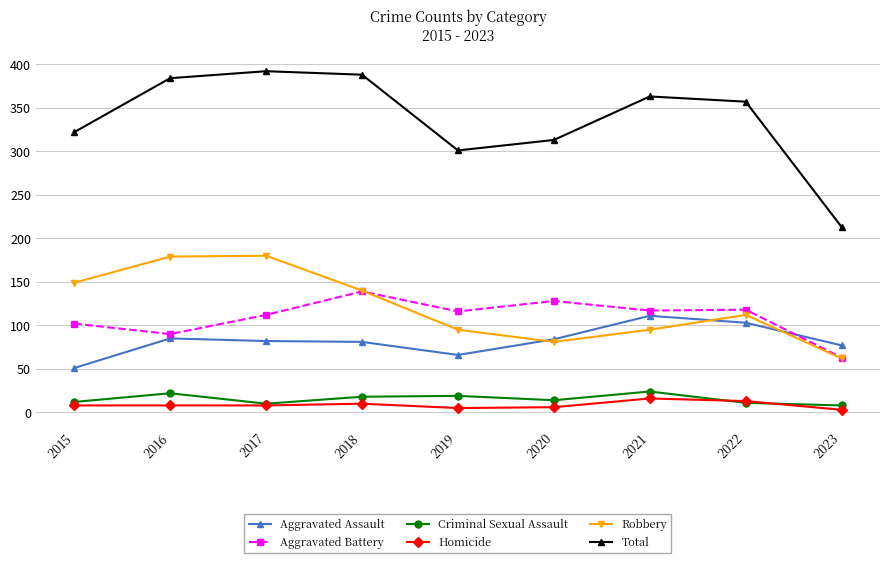

Is it true that Total equals 167 at 2020?

False